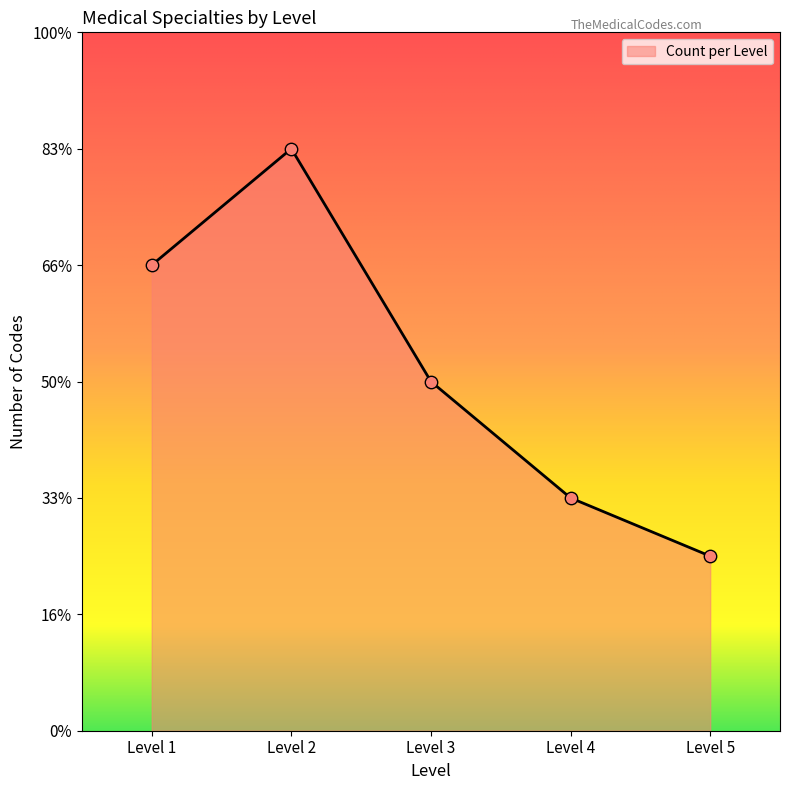

Which has a higher value, Level 2 or Level 1?

Level 2